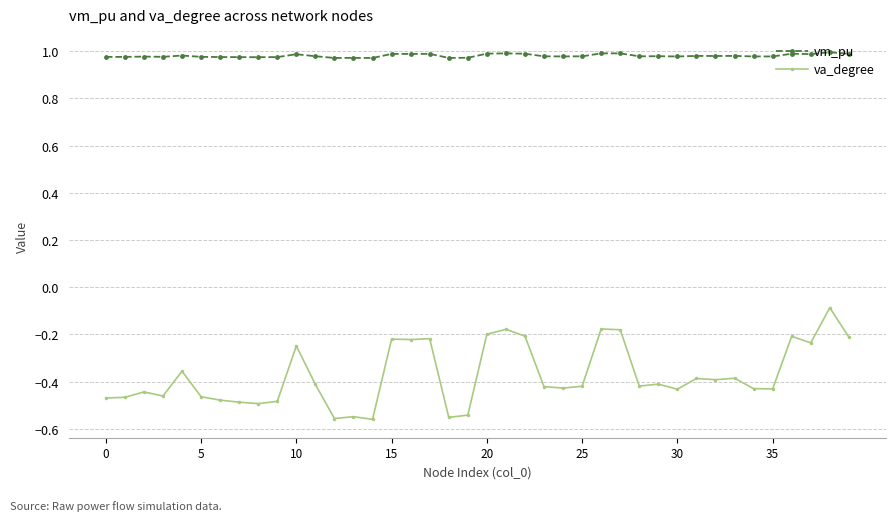

List the series in order of their peak value, highest first.

vm_pu, va_degree